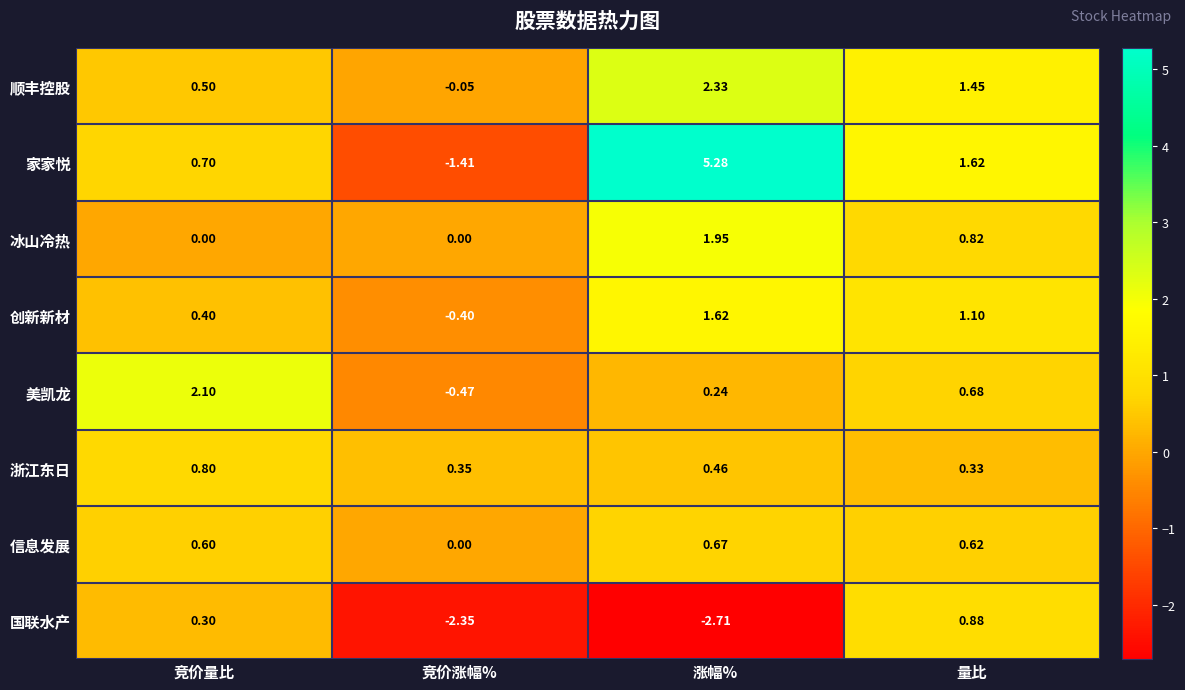

Is the value of 顺丰控股 at 竞价量比 greater than the value of 创新新材 at 量比?

No